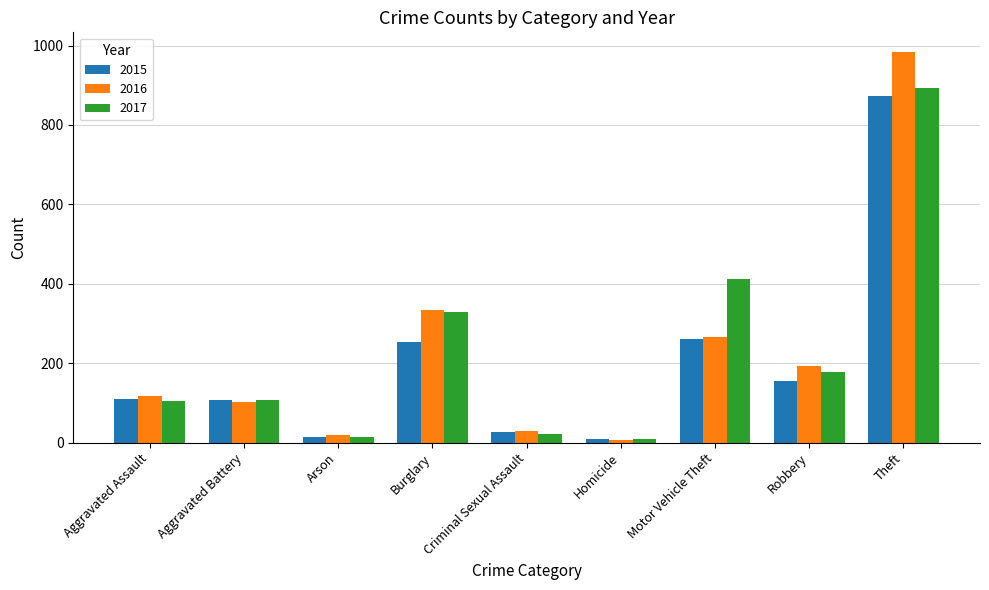

What is the label of the 1st bar from the left?

Aggravated Assault